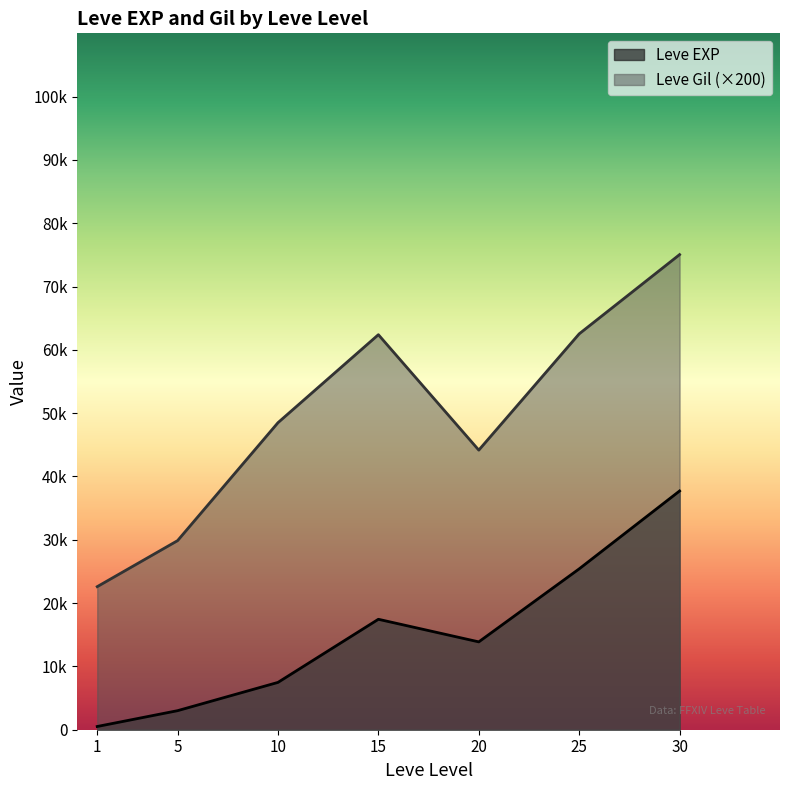

At which category is the sum across all series the highest?

30